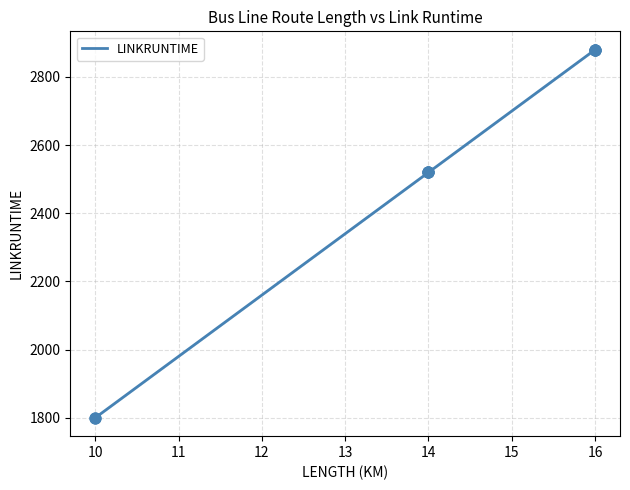

What is the change in value from 14 to 16?

+360